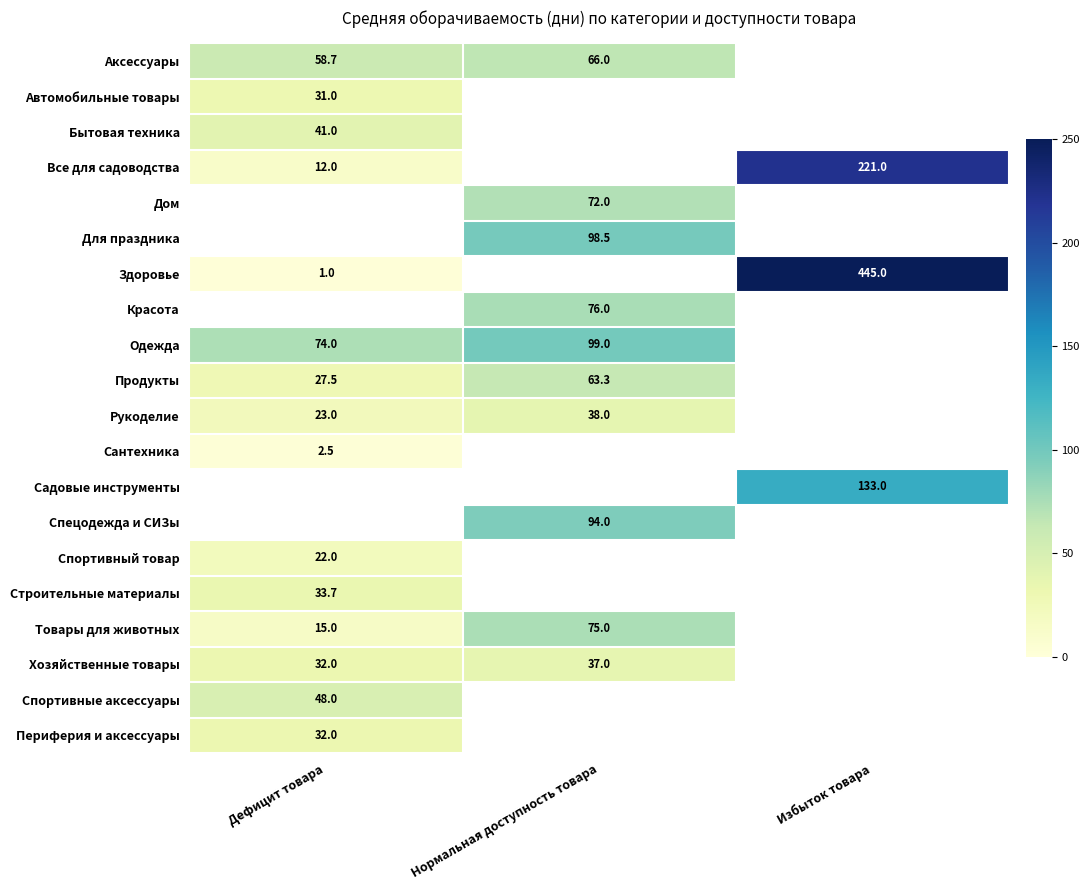

Is it true that Аксессуары equals 15.4 at Дефицит товара?

False